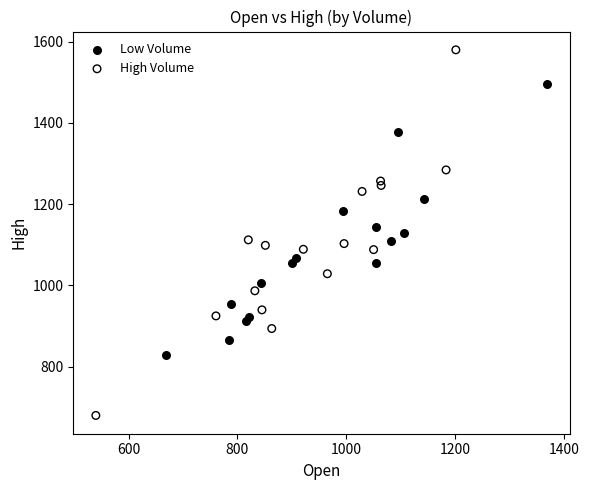

Which series reaches the maximum Y coordinate?

High Volume